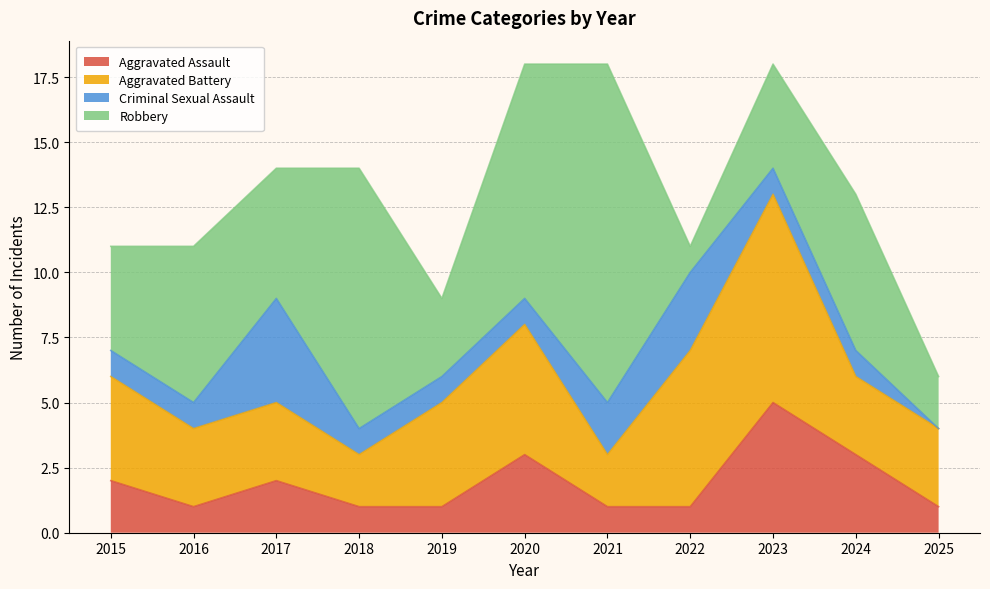

Where does the Aggravated Battery series first go above 3?

2015